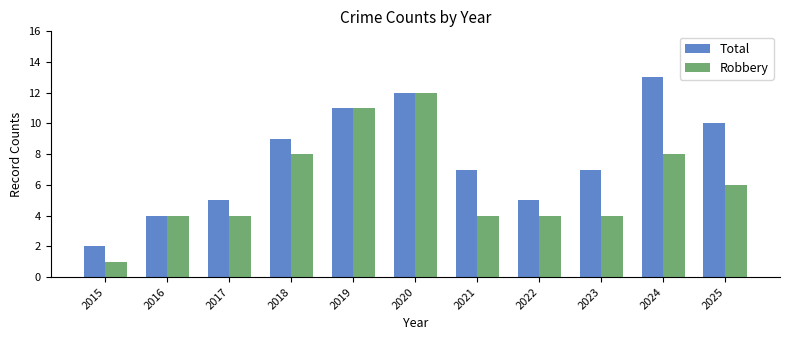

Are the bars horizontal?

No